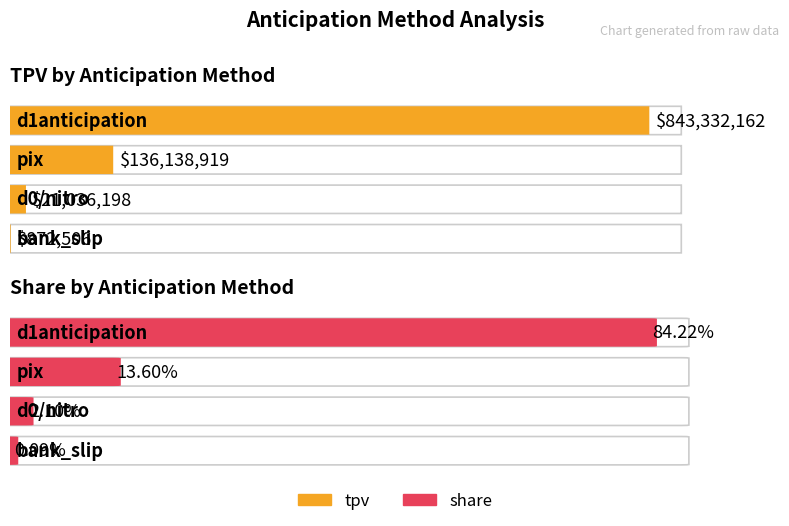

Read the share value at pix.

0.1